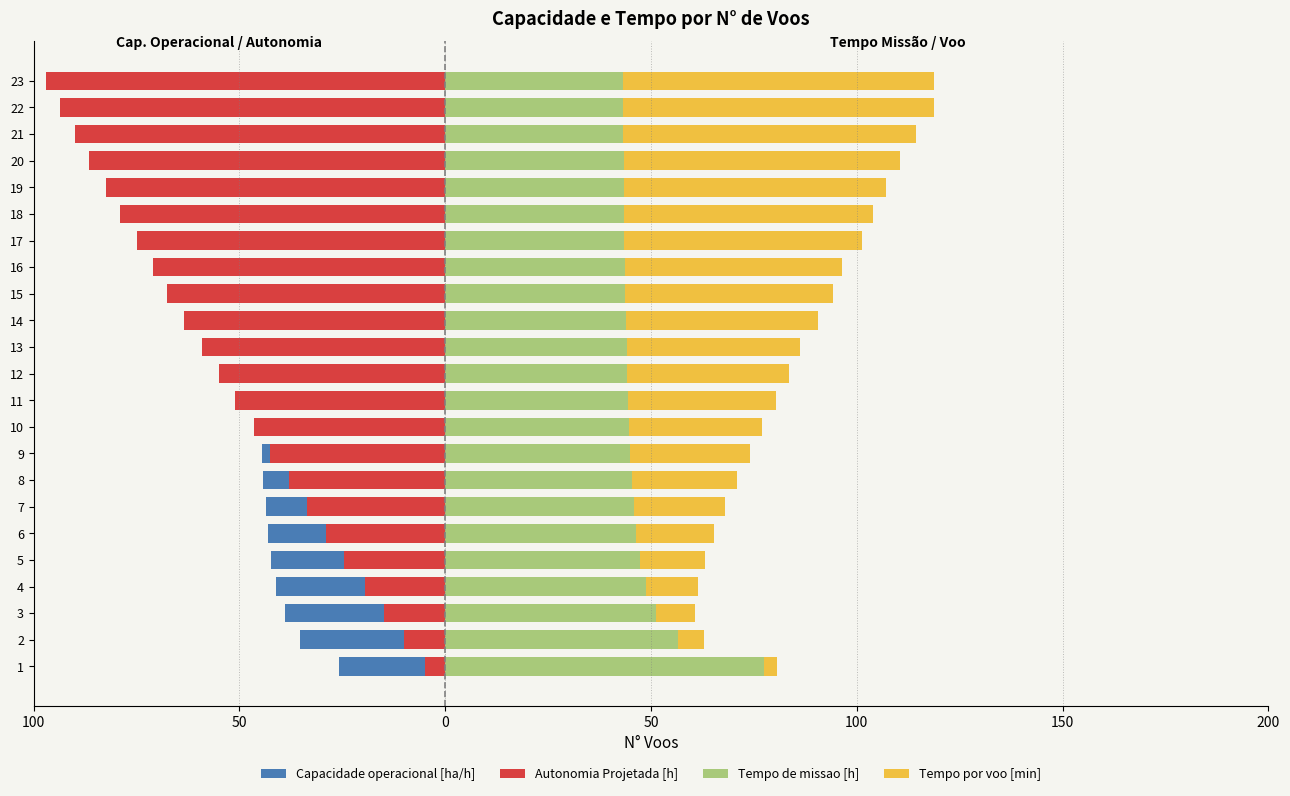

How many groups of bars are there?

23